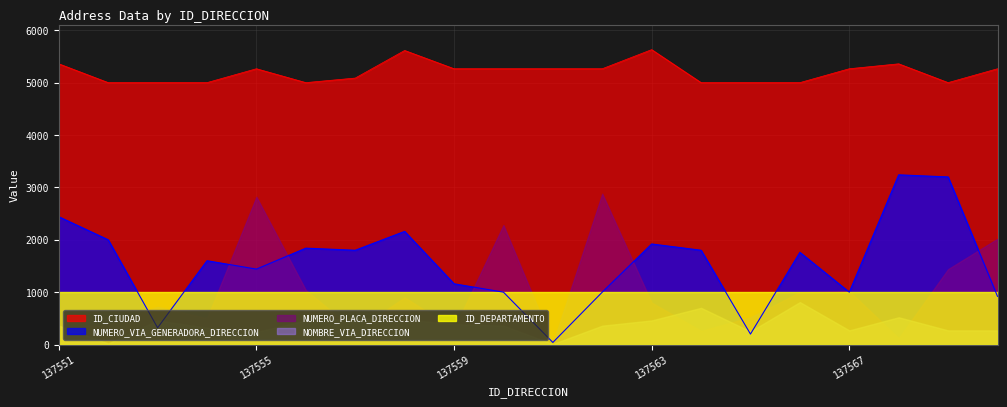

What is the maximum value for NUMERO_VIA_GENERADORA_DIRECCION?

3240